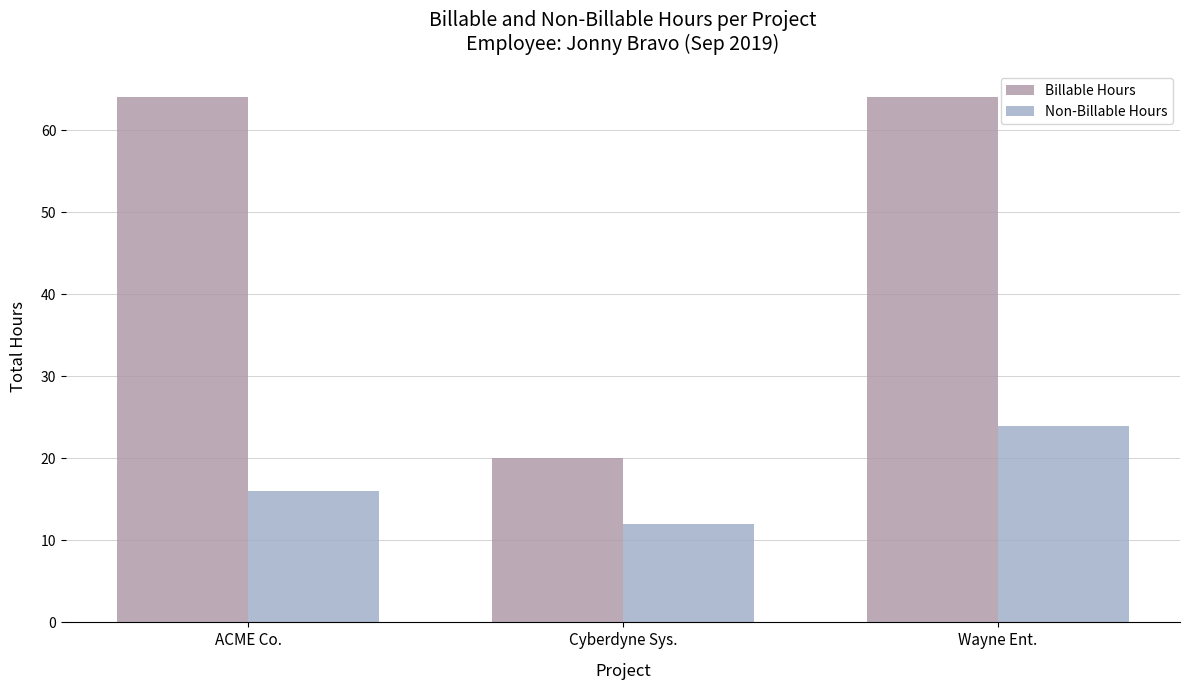

What is the spread (max minus min) of values at Wayne Ent.?

40